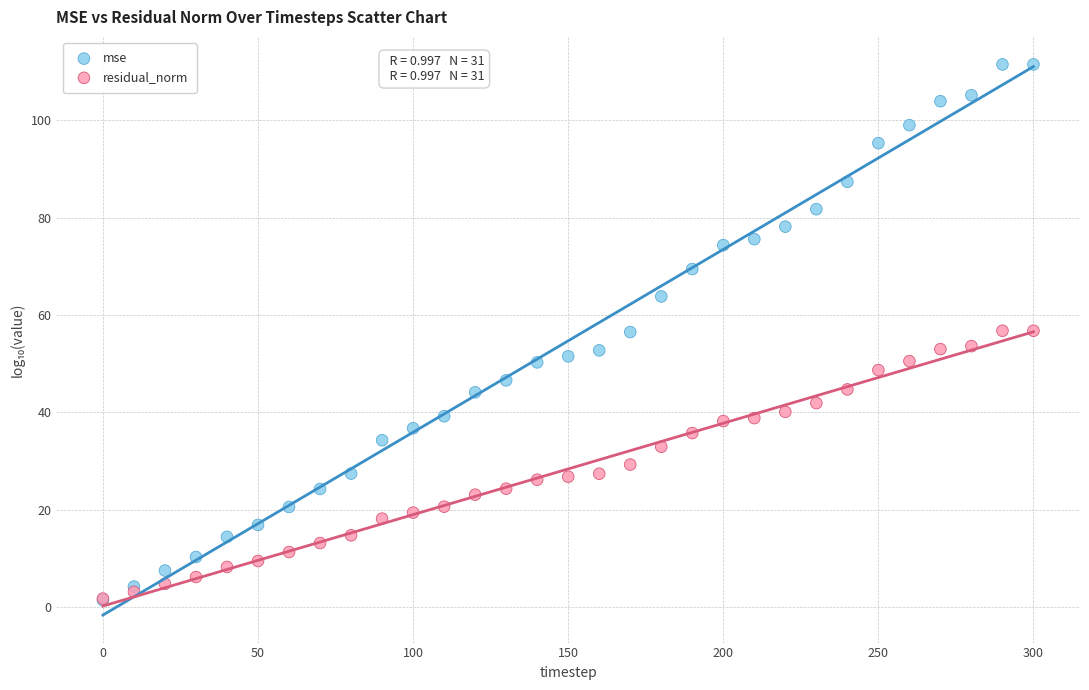

What are all the series names shown in the legend?

mse, residual_norm